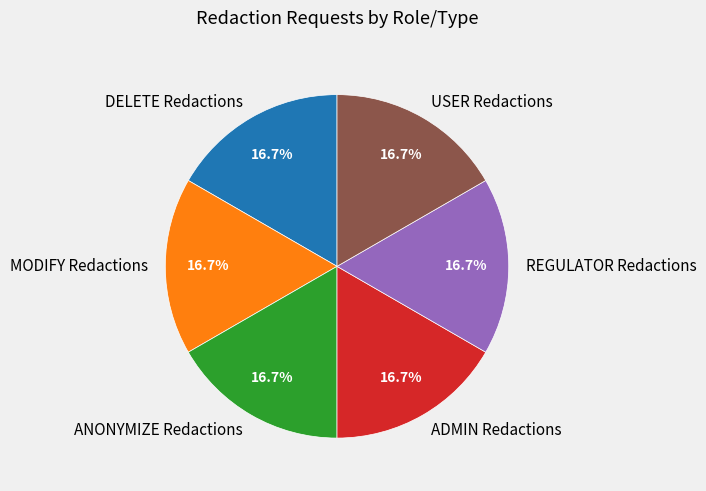

To the nearest percent, what percentage of the pie is USER Redactions?

17%